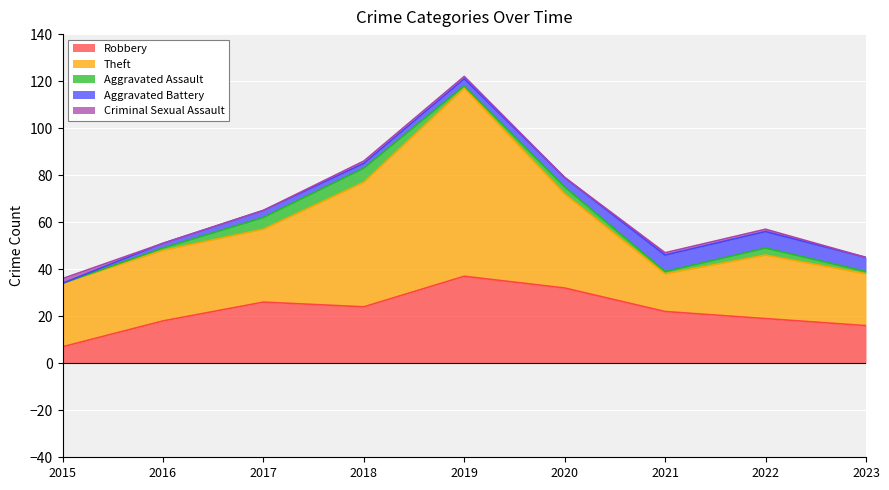

At which category does Theft reach its first local valley?

2021